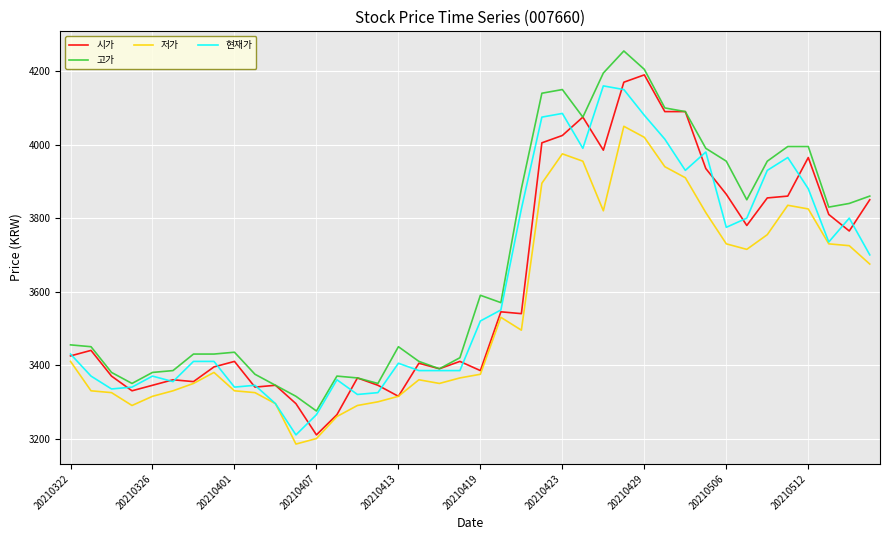

True or false: 고가 and 저가 cross at least once.

False